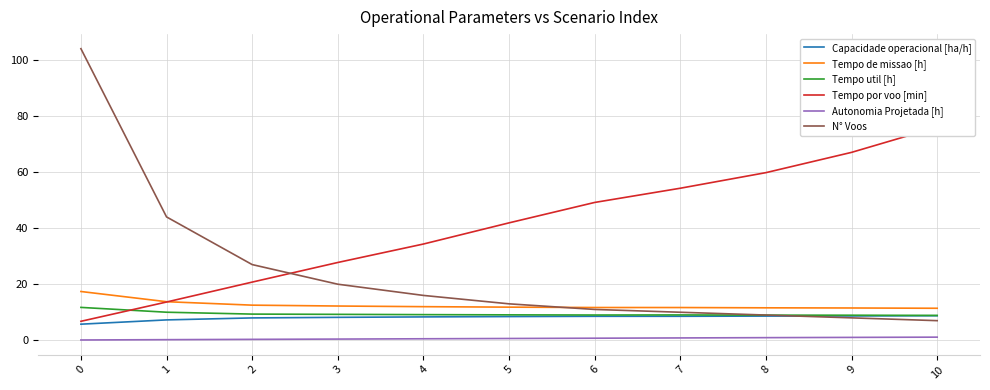

List the labels in order of Autonomia Projetada [h] value, smallest first.

0, 1, 2, 3, 4, 5, 6, 7, 8, 9, 10